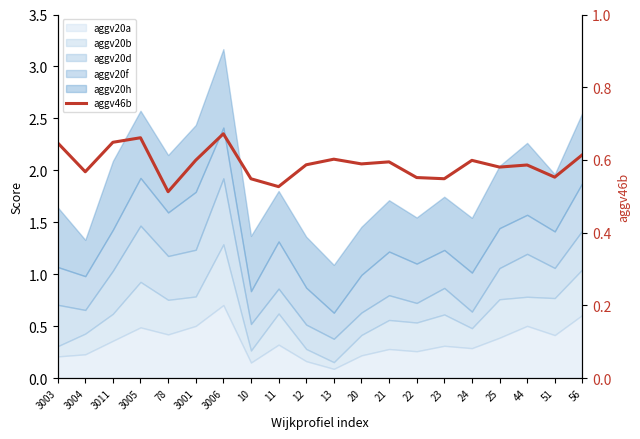

How many lines are shown in the chart?

1